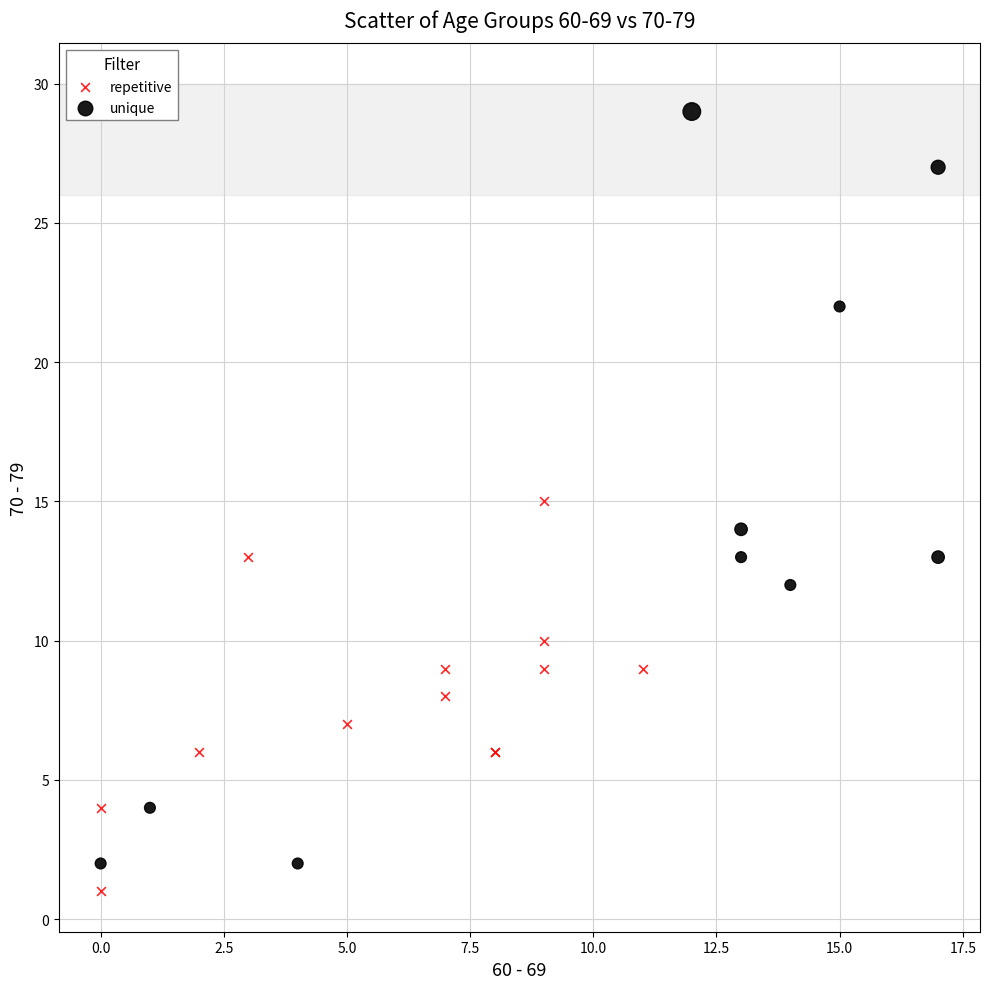

Which series reaches the maximum Y coordinate?

unique